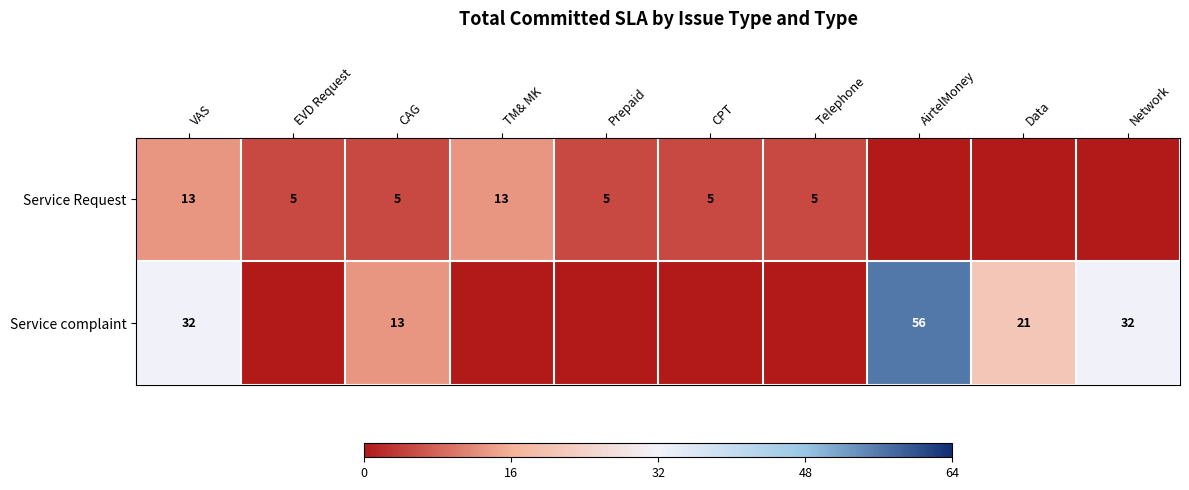

The value of Service complaint at AirtelMoney is 29. True or false?

False